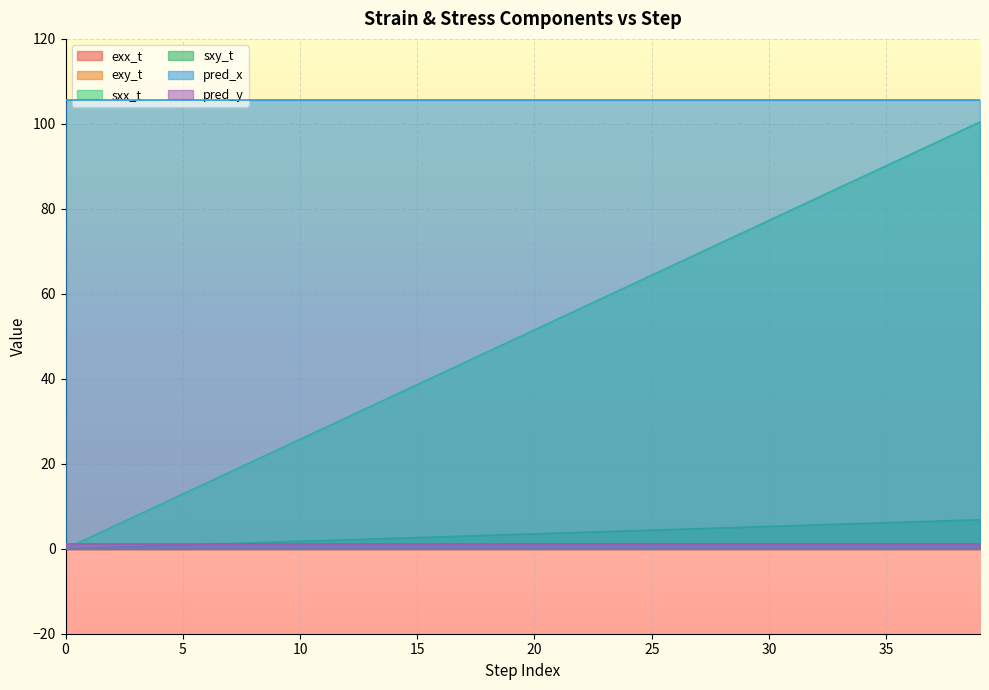

True or false: sxx_t has a value of 97.9 at 38.

True